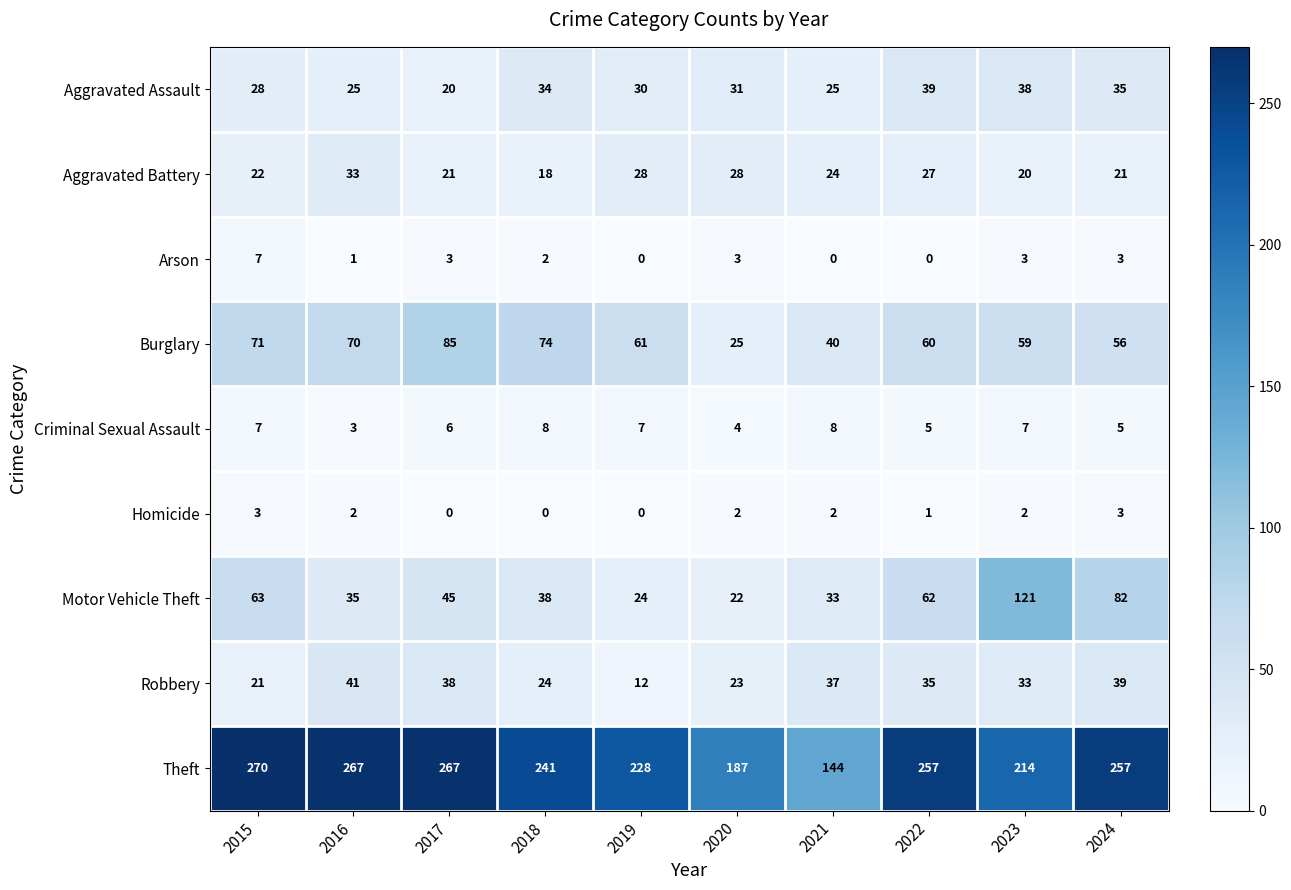

Is it true that Aggravated Battery equals 24 at 2021?

True